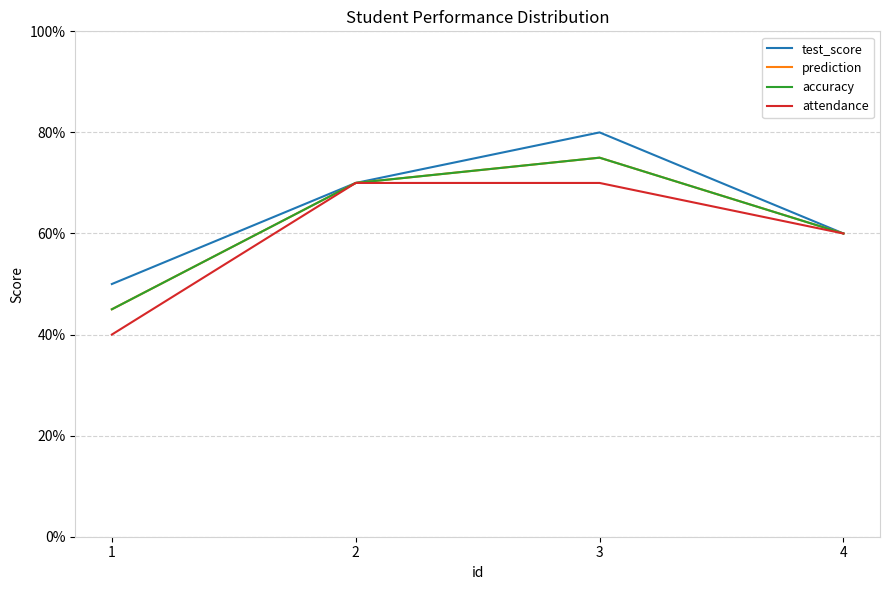

List the labels in order of attendance value, largest first.

2, 3, 4, 1